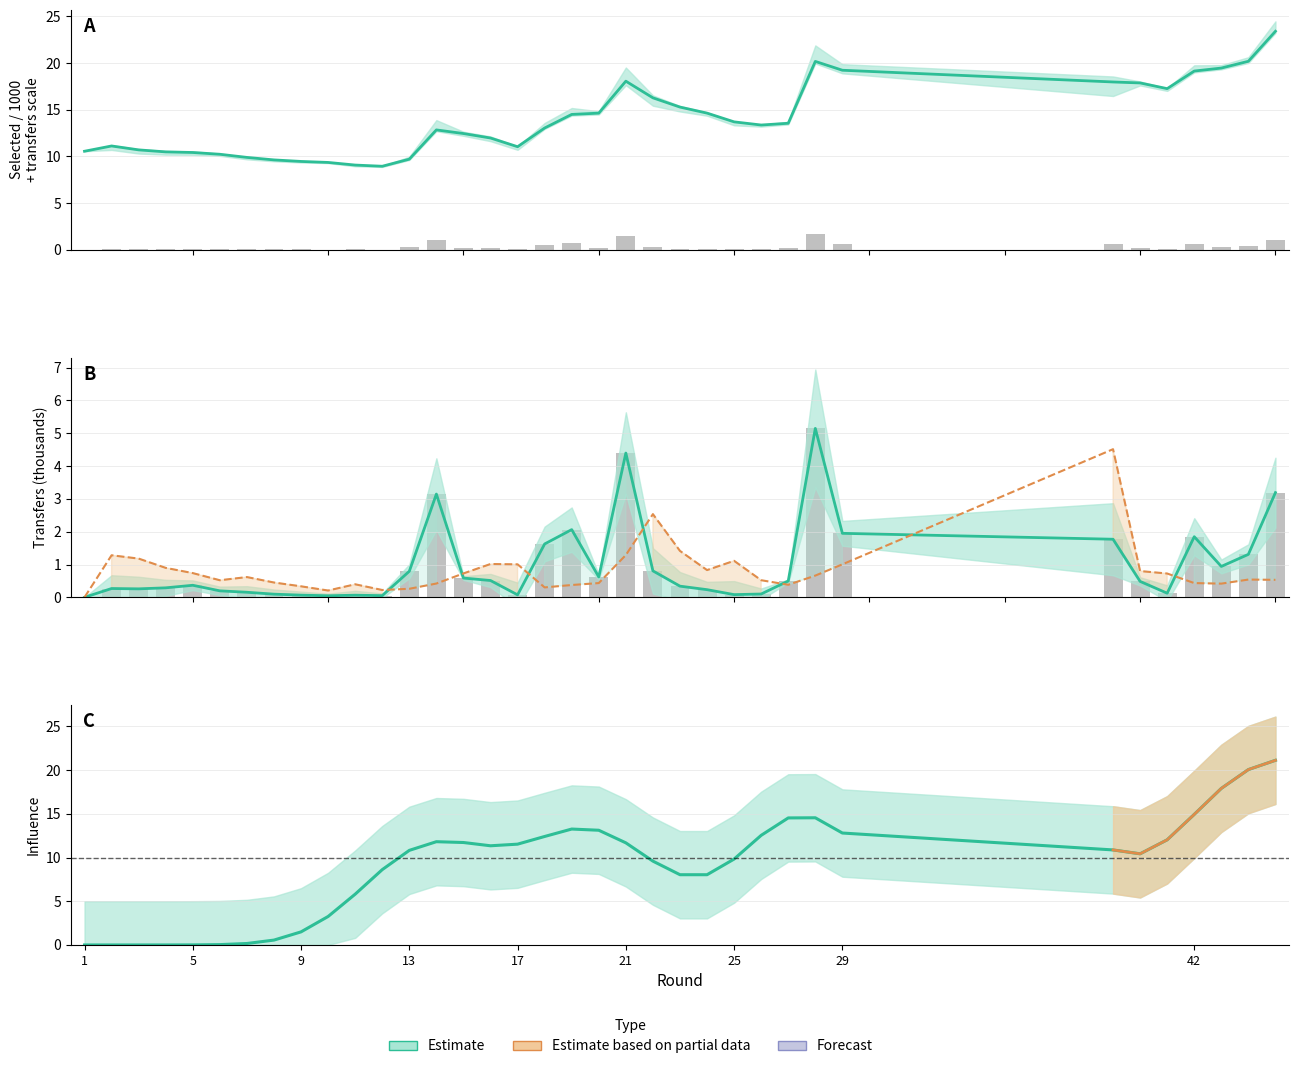

Which series has the widest spread of values?

influence